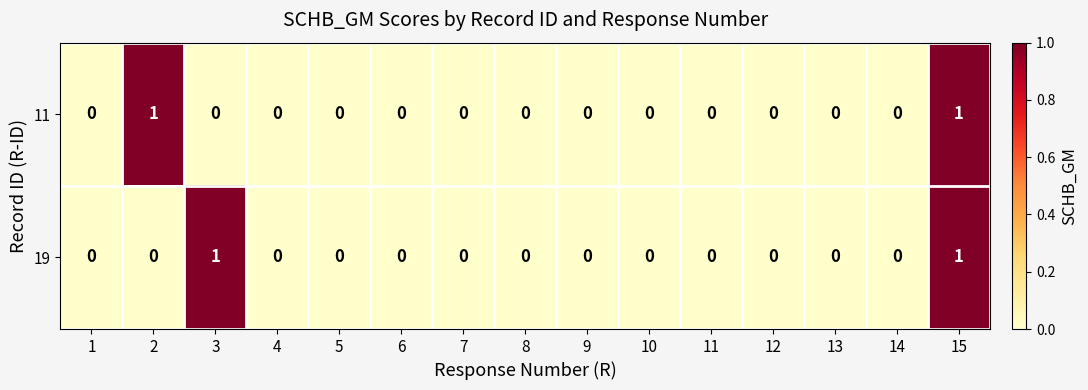

Reading left to right, what are all the values shown in this chart?

11: 1=0	2=1	3=0	4=0	5=0	6=0	7=0	8=0	9=0	10=0	11=0	12=0	13=0	14=0	15=1
19: 1=0	2=0	3=1	4=0	5=0	6=0	7=0	8=0	9=0	10=0	11=0	12=0	13=0	14=0	15=1